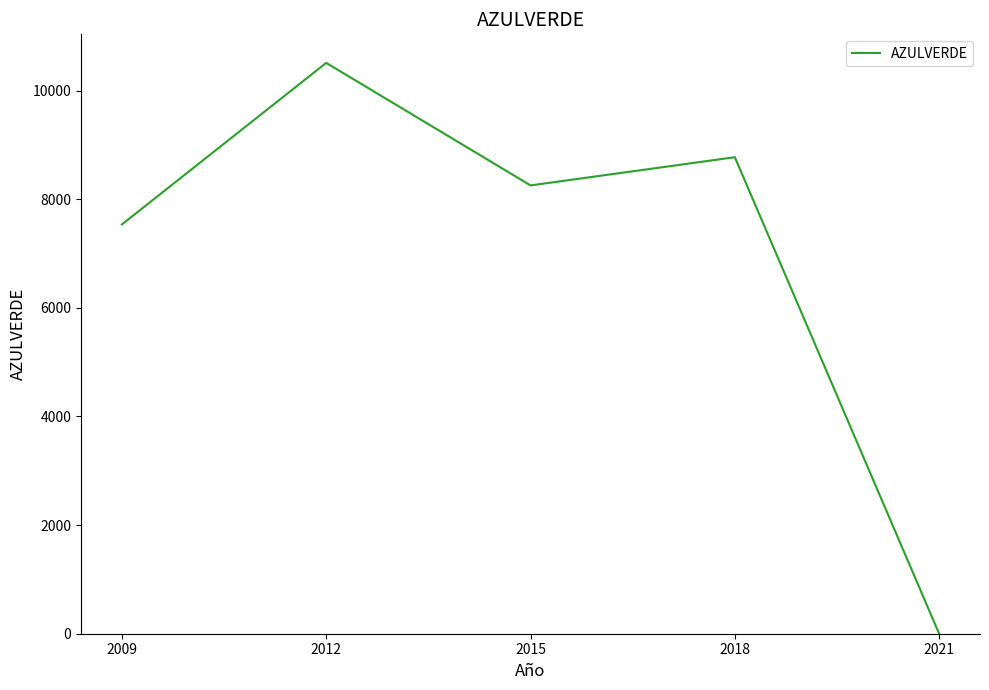

Rank the categories by value from lowest to highest.

2021, 2009, 2015, 2018, 2012